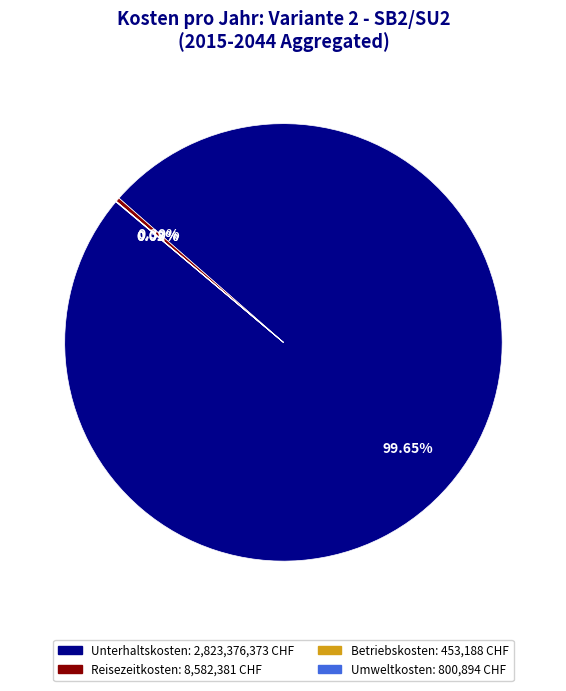

Do Unterhaltskosten and Reisezeitkosten together represent more than half of the pie?

Yes